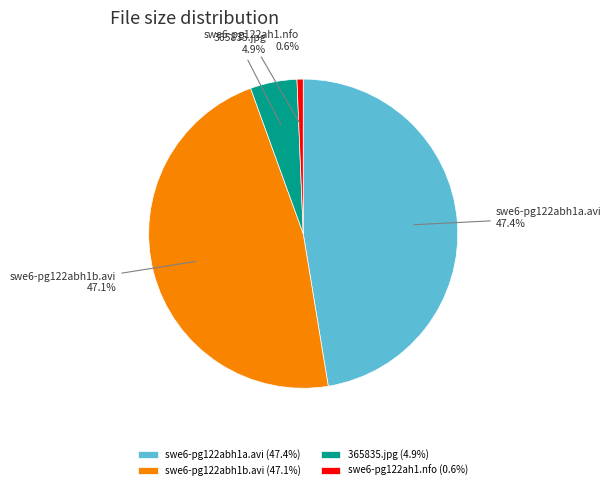

To the nearest percent, what portion does swe6-pg122abh1a.avi represent?

47%